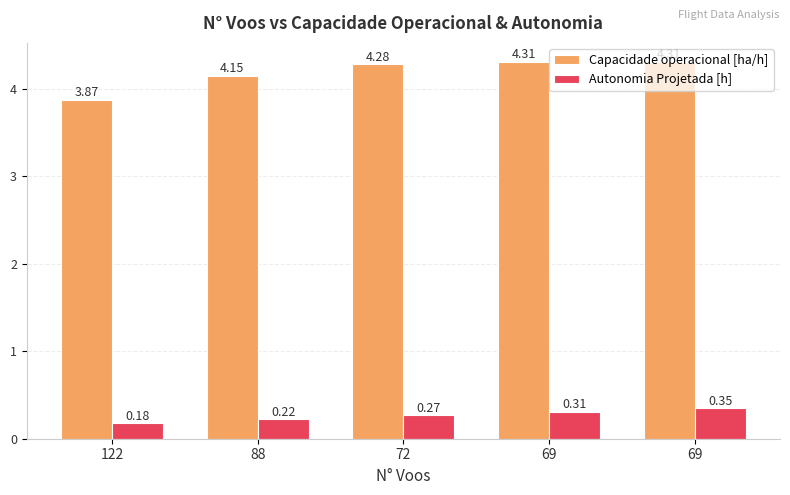

Does the chart contain any negative values?

No